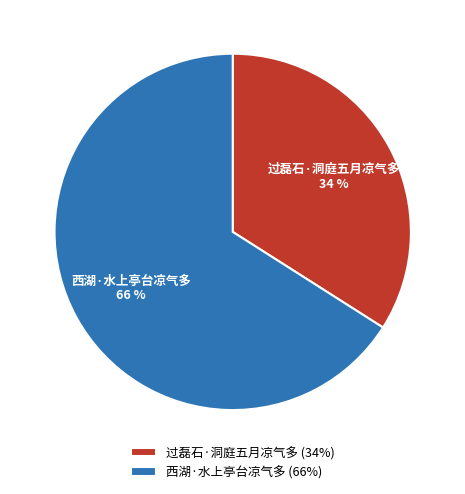

To the nearest percent, what is the combined percentage of 过磊石·洞庭五月凉气多 and 西湖·水上亭台凉气多?

100%